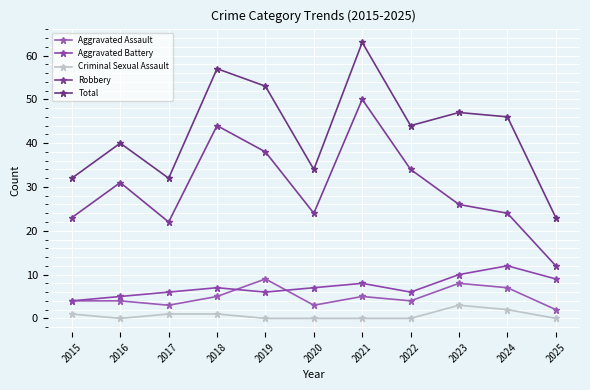

What is the spread (max minus min) of values at 2019?

53